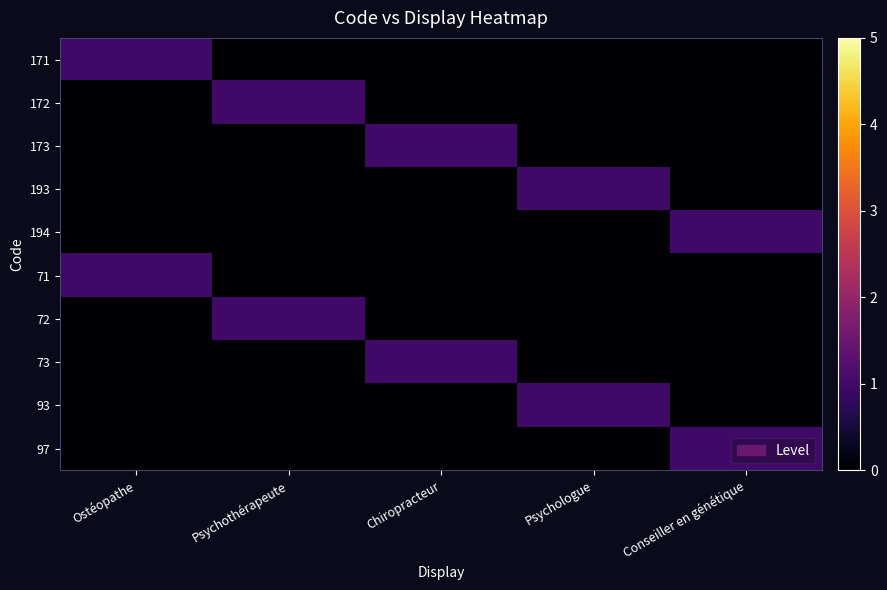

What is the total value across all series at Psychothérapeute?

2